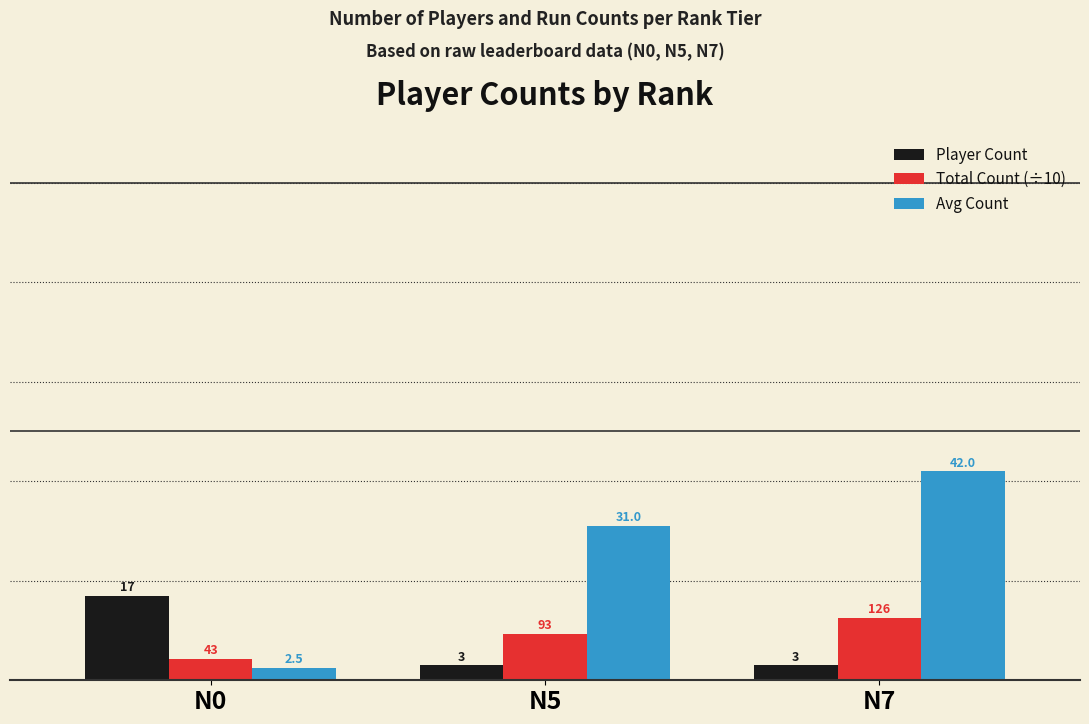

At which category is the sum across all series the highest?

N7